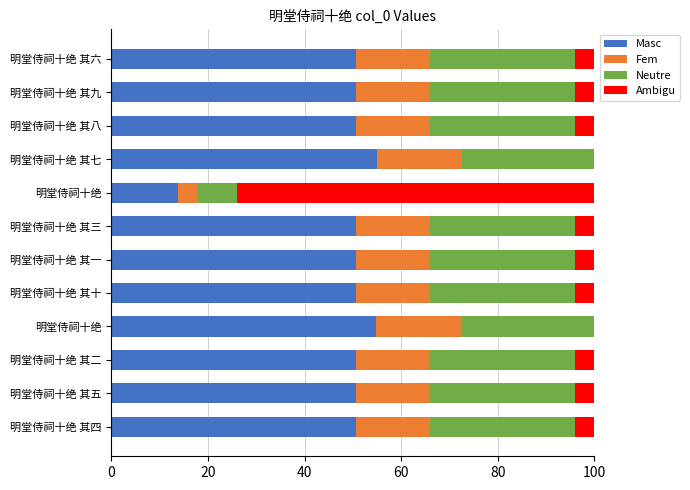

Which series has the largest total across all categories?

Masc